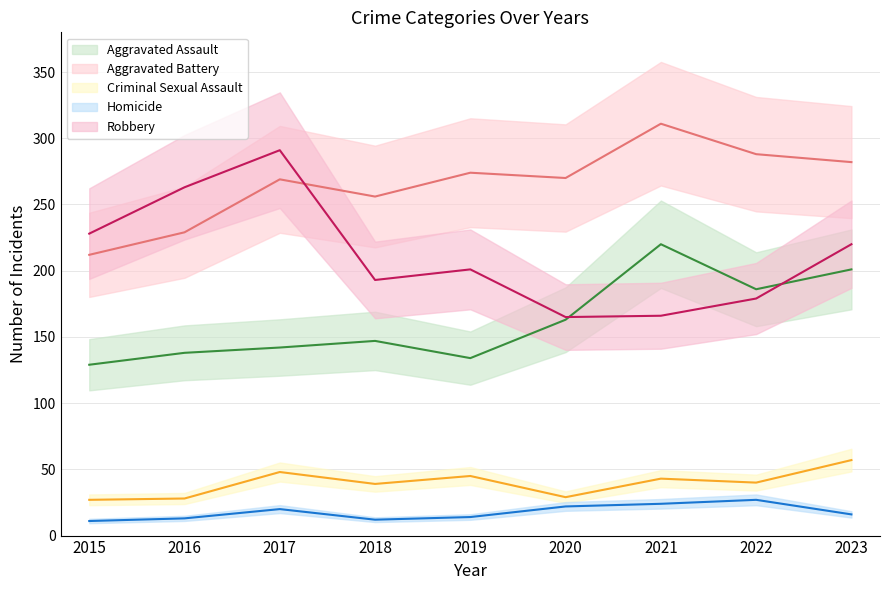

What is the average value of the Robbery (line) series?

212